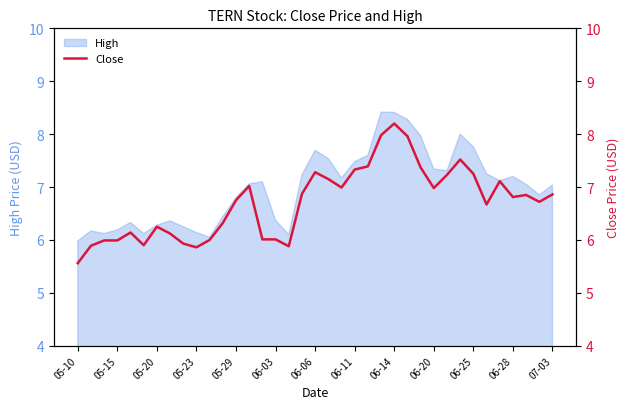

What is the smallest value displayed?

5.6